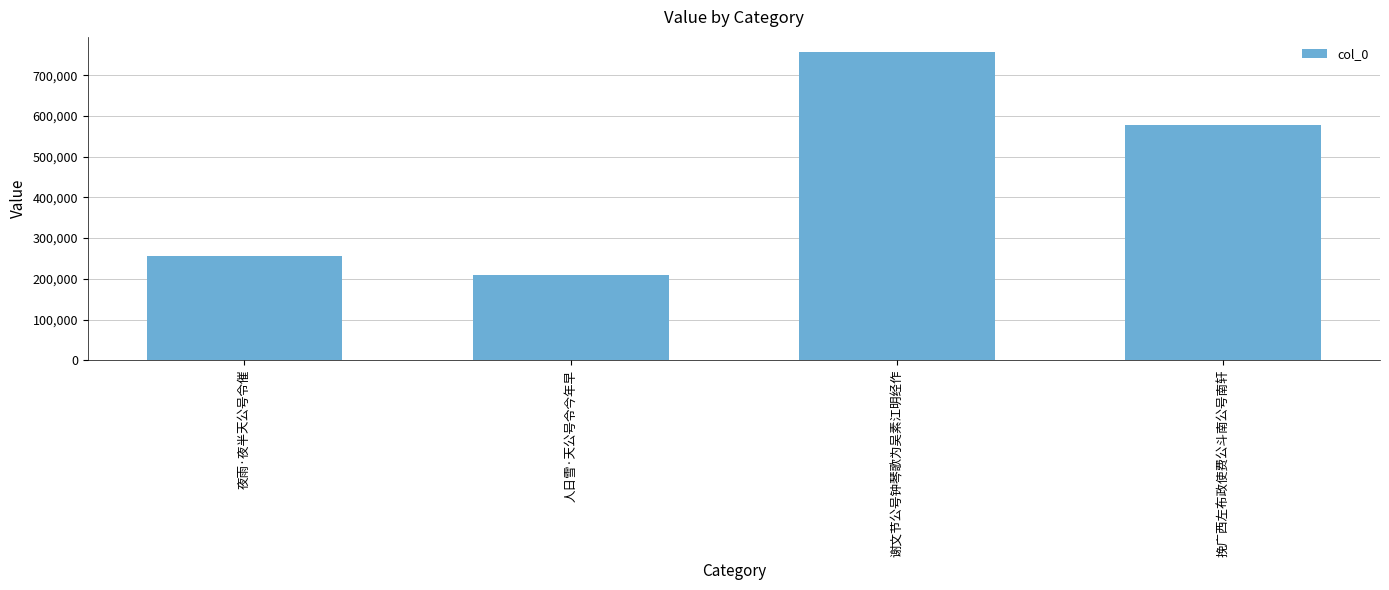

Which label corresponds to the smallest value in the chart?

人日雪·天公号令今年早